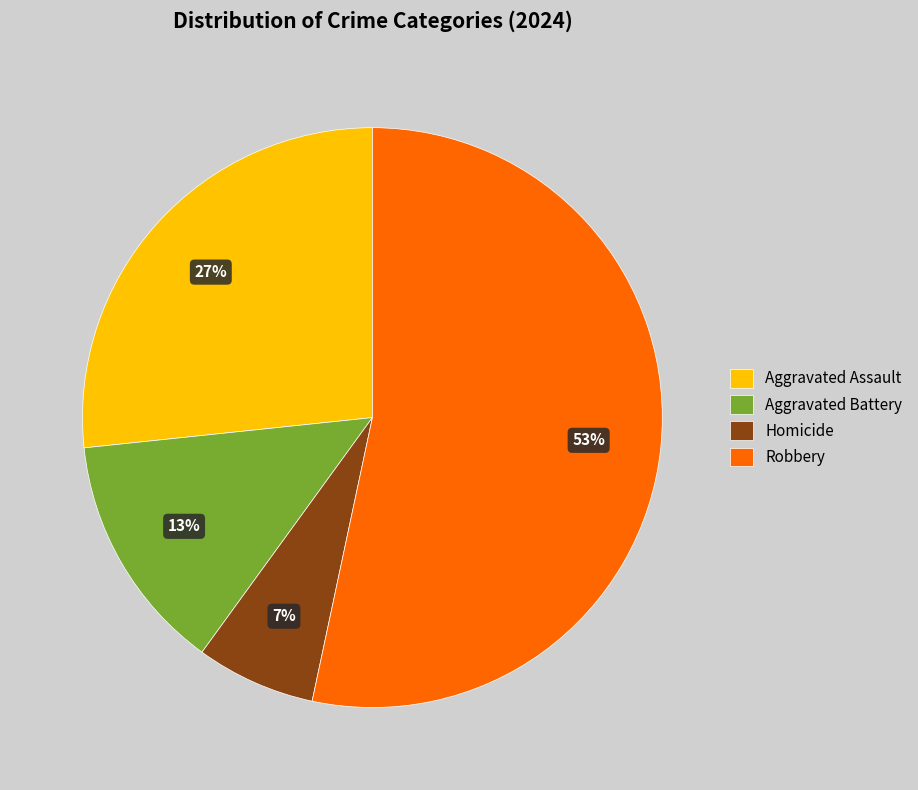

To the nearest percent, what is the combined percentage of Aggravated Battery and Aggravated Assault?

40%